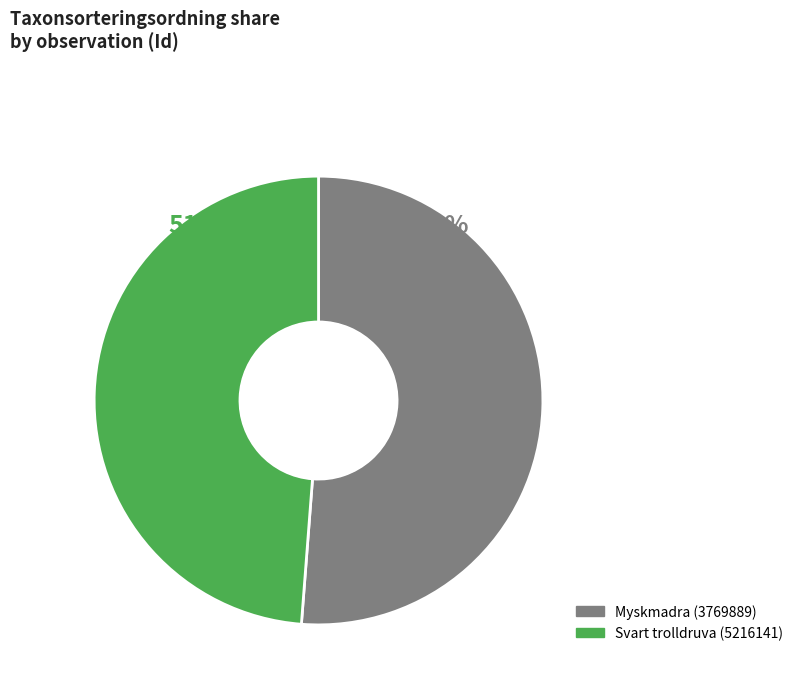

True or false: Myskmadra (3769889) accounts for 51% of the total.

True